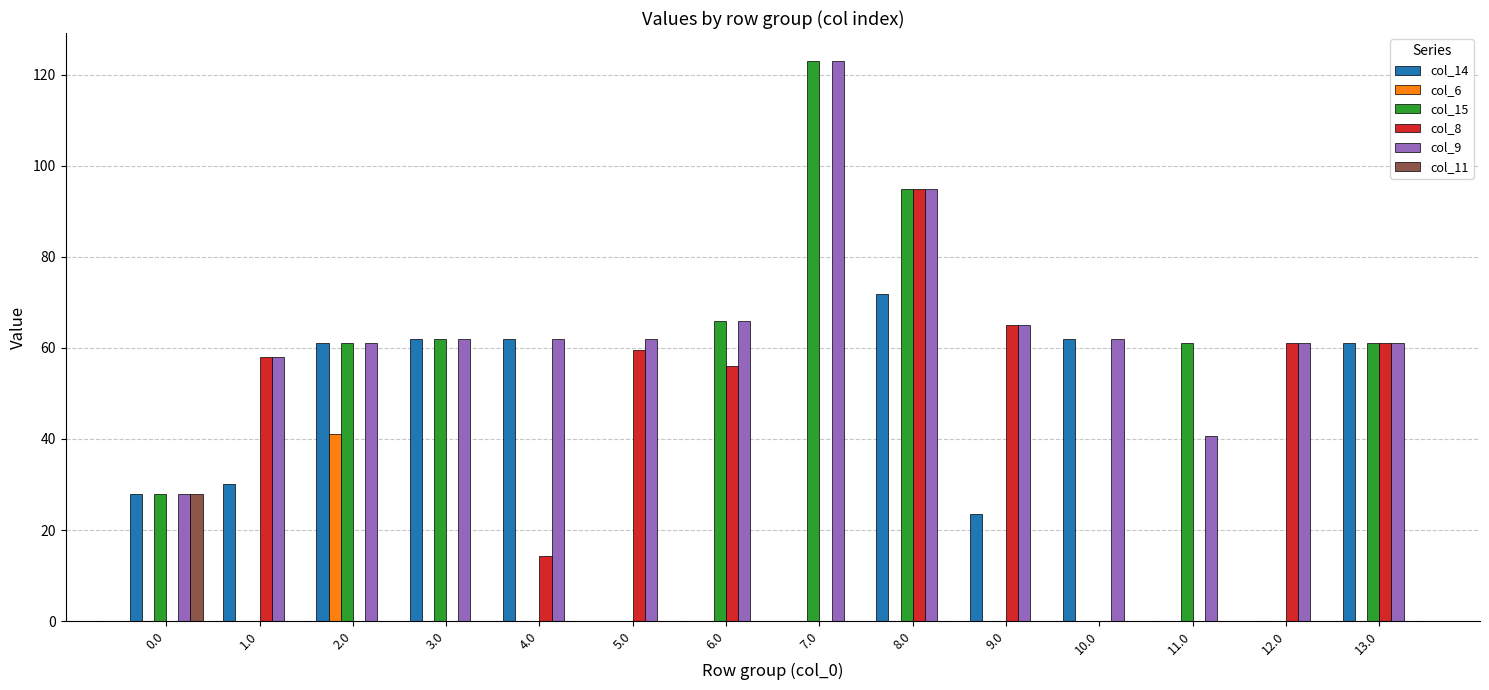

The col_14 series shows 32.6 at 5.0. True or false?

False